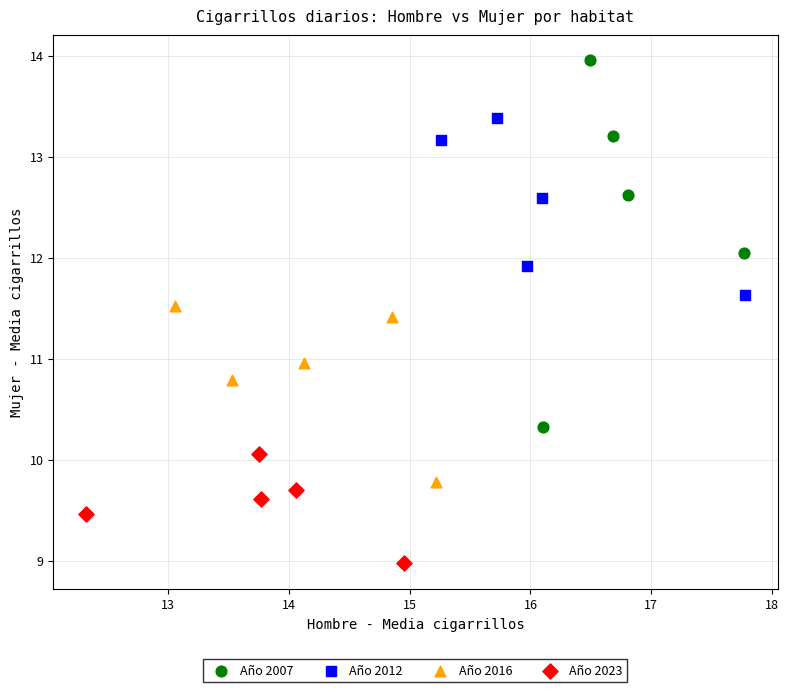

Which series reaches the maximum Y coordinate?

Año 2007